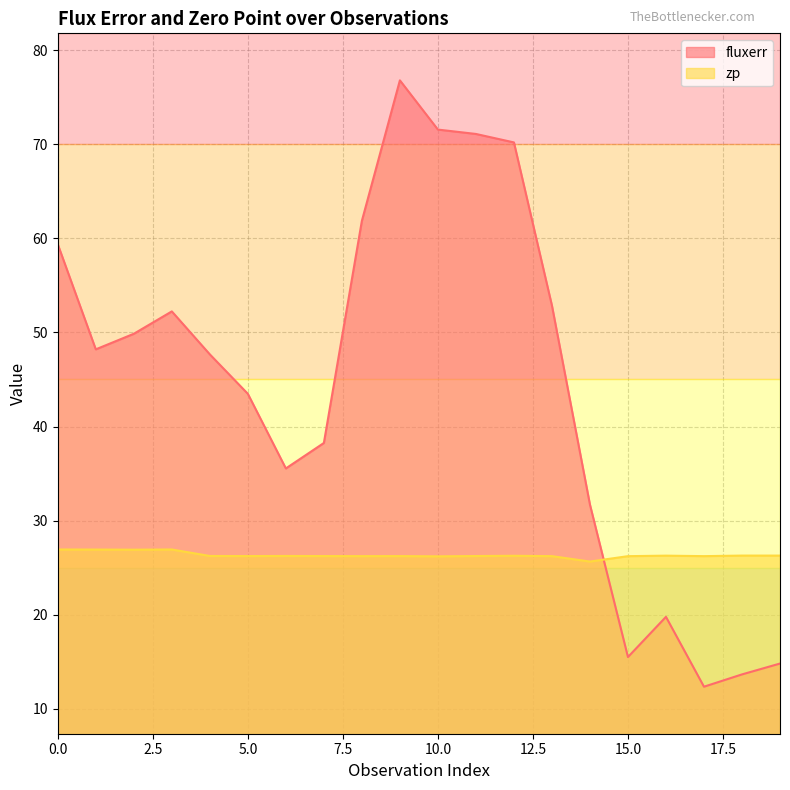

The value of fluxerr at 5.0 is 43.5. True or false?

True